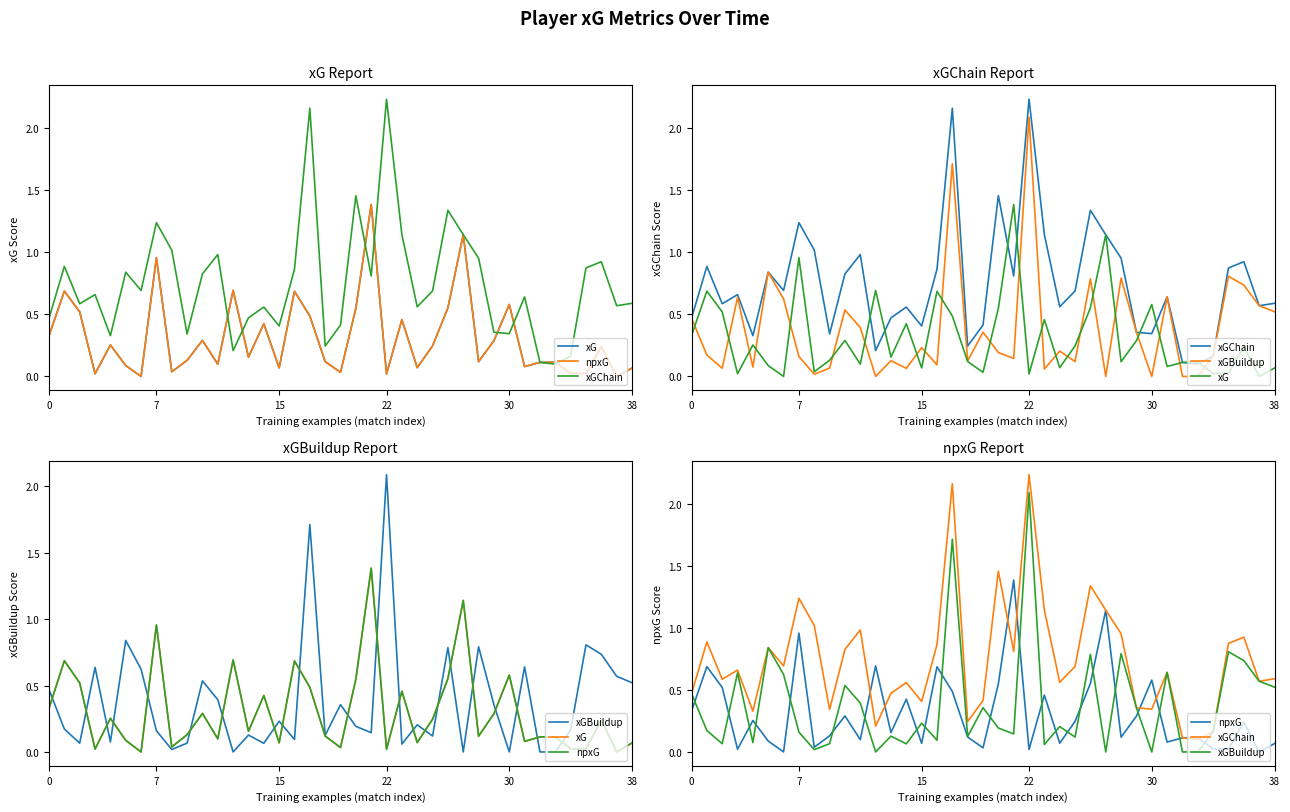

At which label does npxG reach its minimum?

6